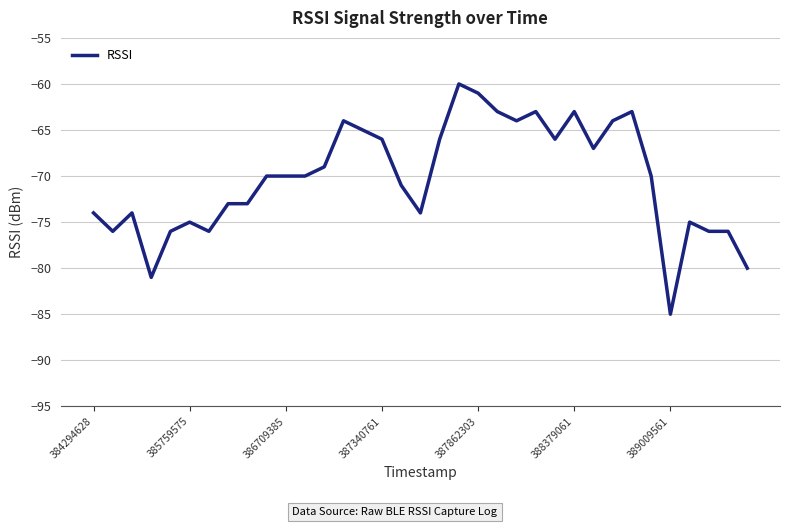

What is the smallest value displayed?

-85